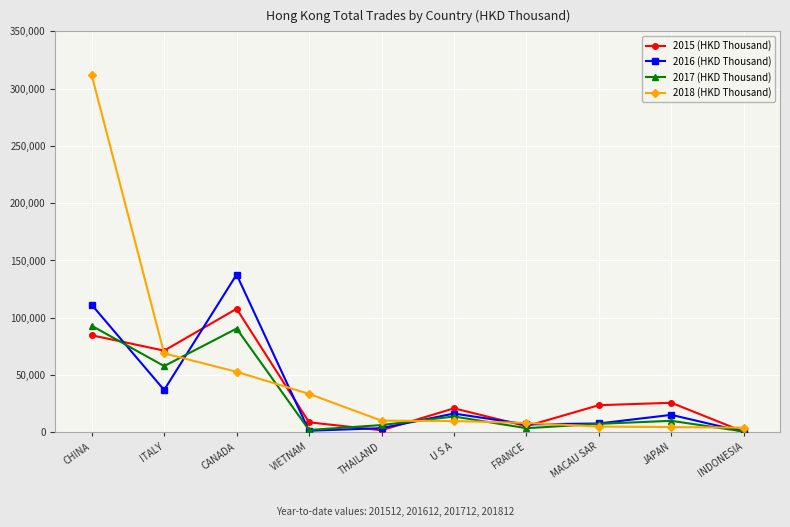

What is the difference between the maximum and minimum values in the 2018 (HKD Thousand) series?

307733.8